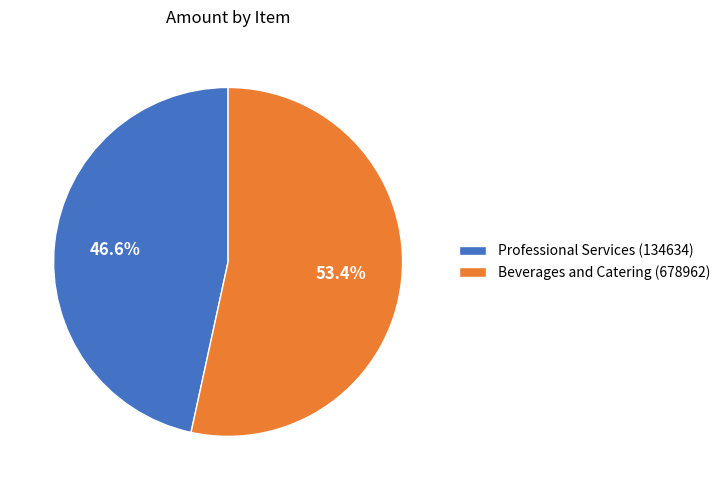

Does Professional Services (134634) represent more than half of the total?

No